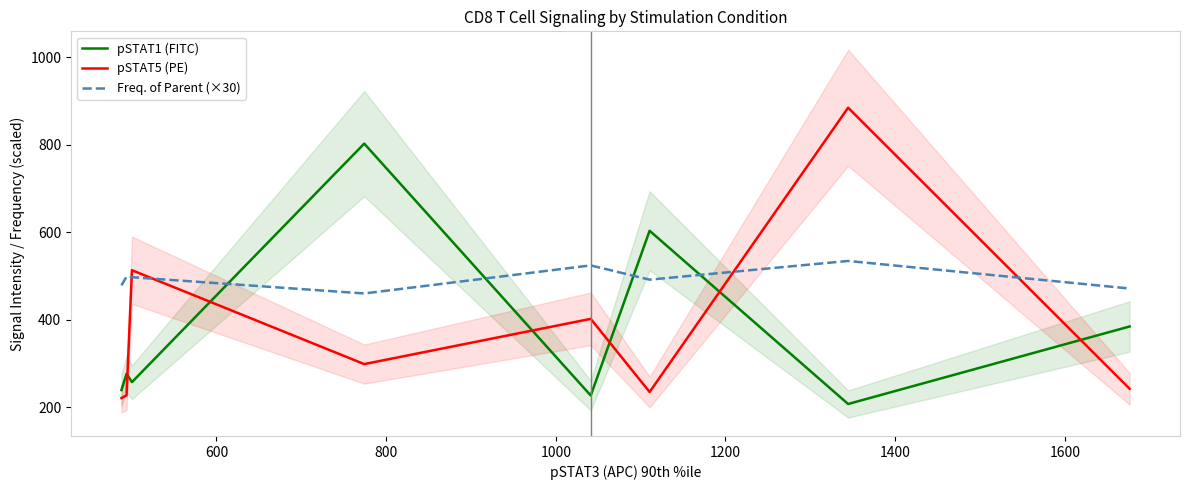

True or false: pSTAT1 (FITC) and Freq. of Parent (×30) intersect in this chart.

True